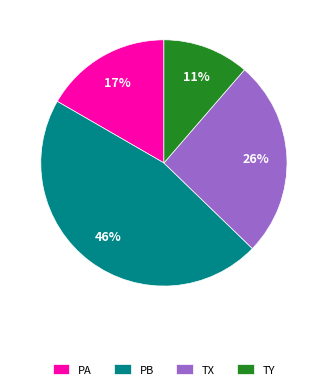

To the nearest percent, what percentage of the pie is PA?

17%